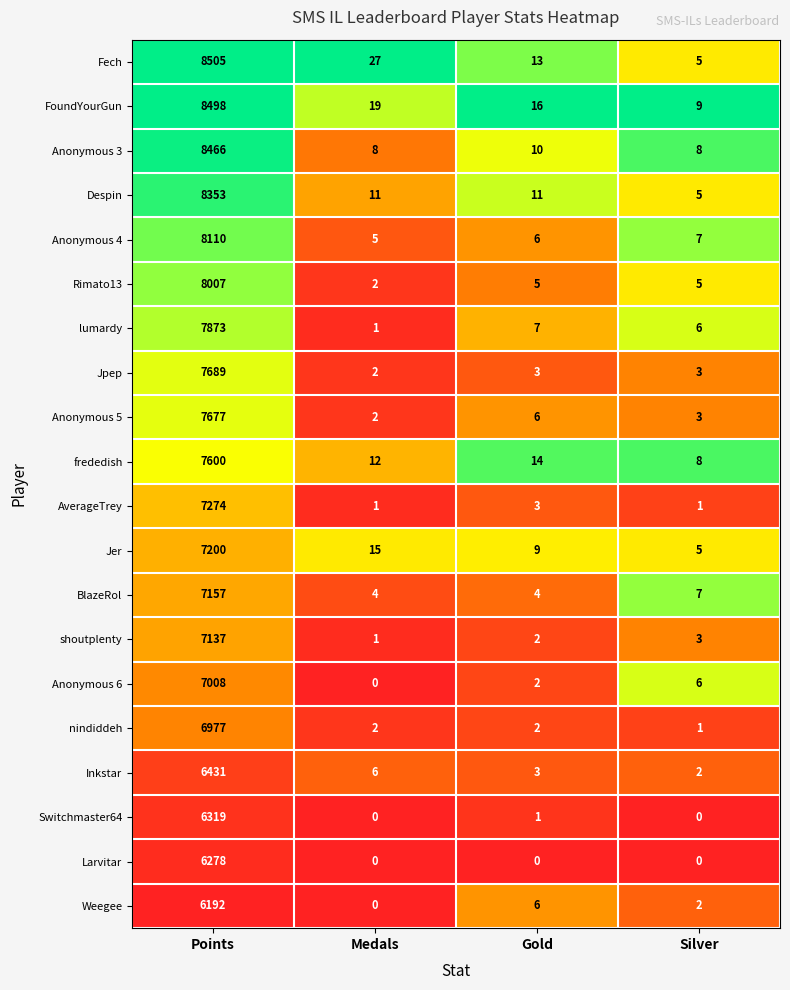

The value of Larvitar at Points is 6278. True or false?

True